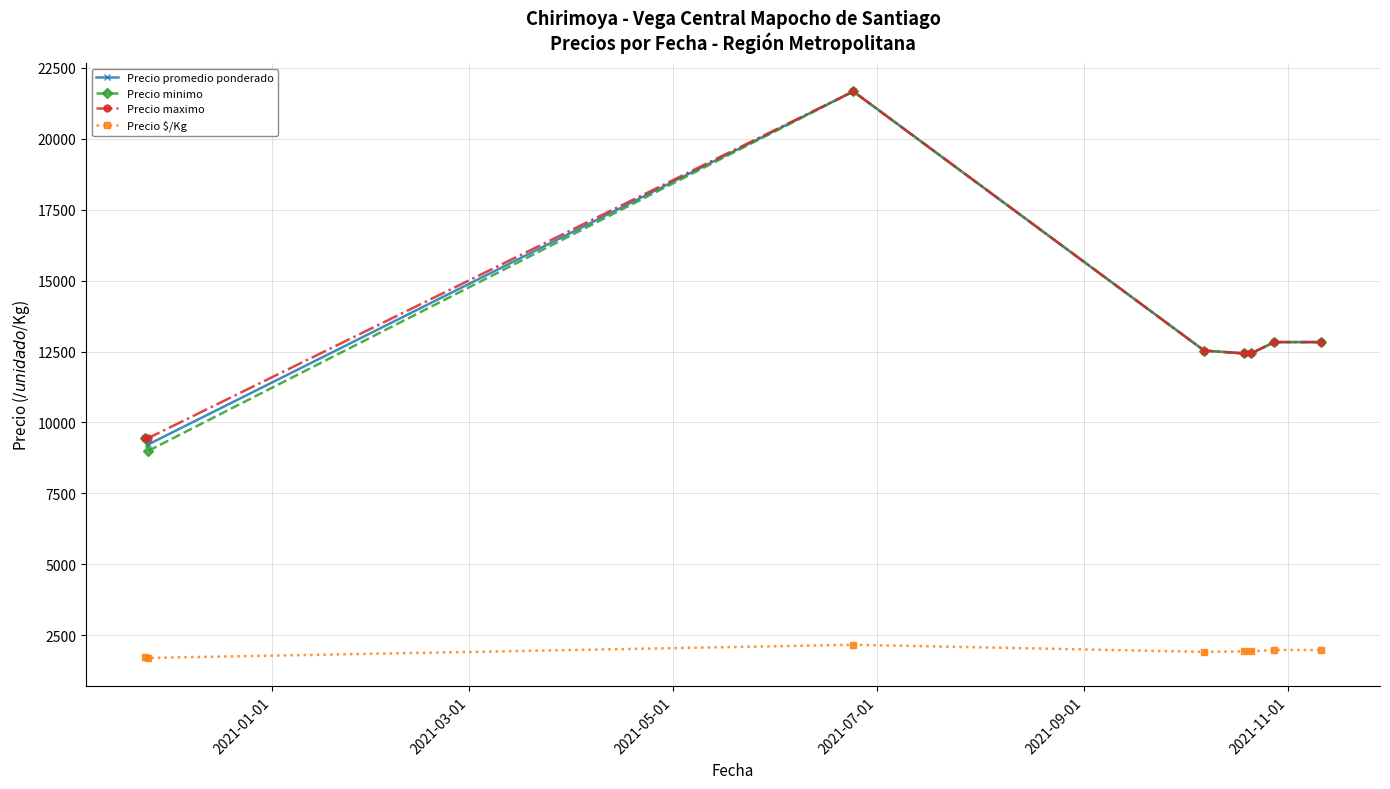

What is the value of the Precio minimo point at the 4th from the left?

12533.3